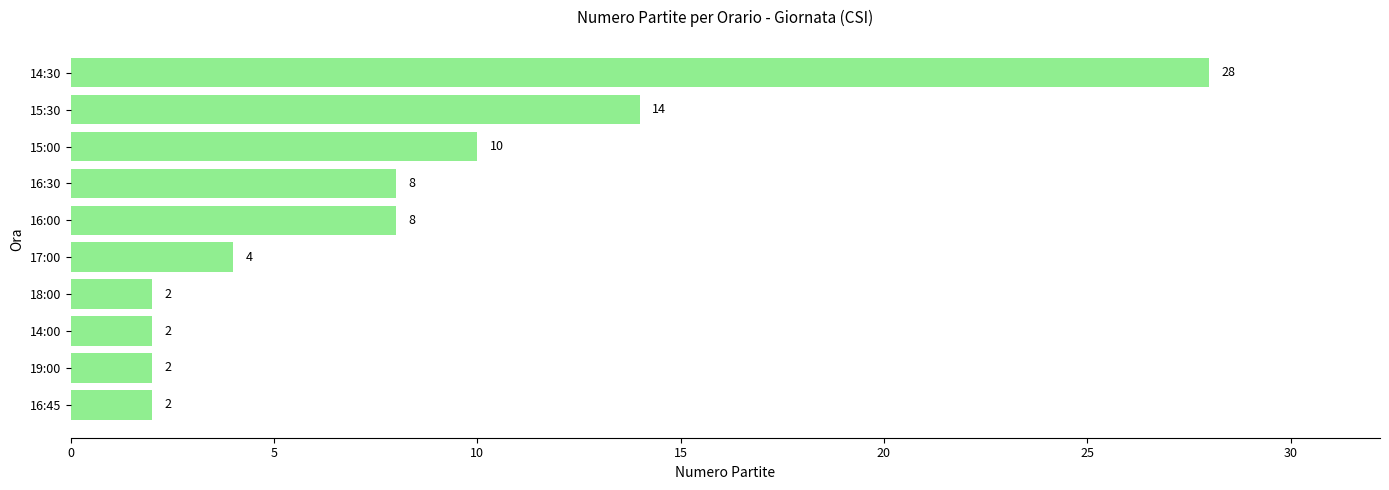

What is the greatest value displayed?

28